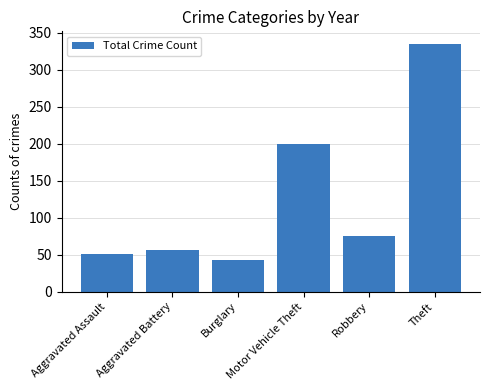

What position from the left is Theft?

6